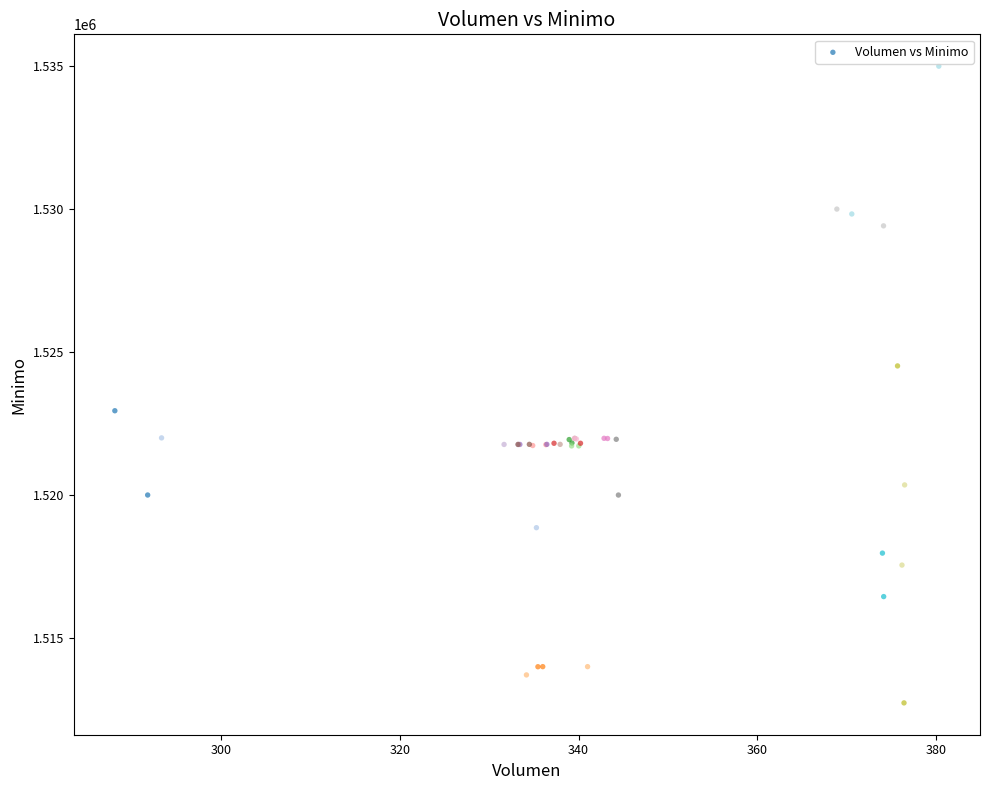

What Y value in the scatter plot is closest to 1523862?

1524513